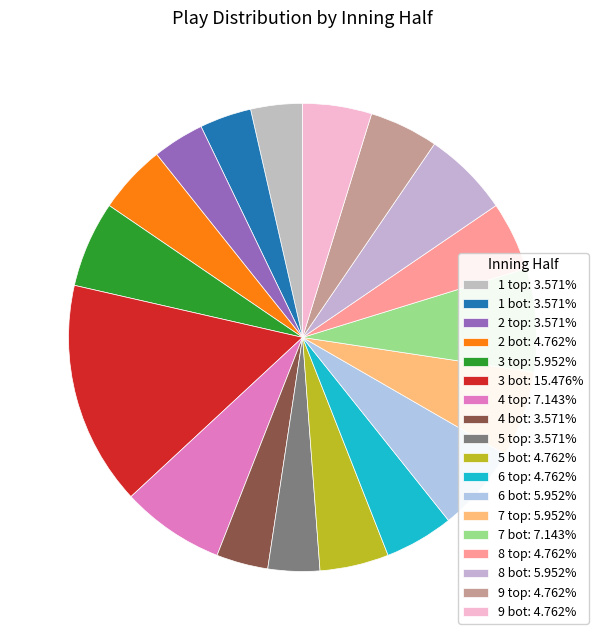

Which slice is the largest?

3 bot